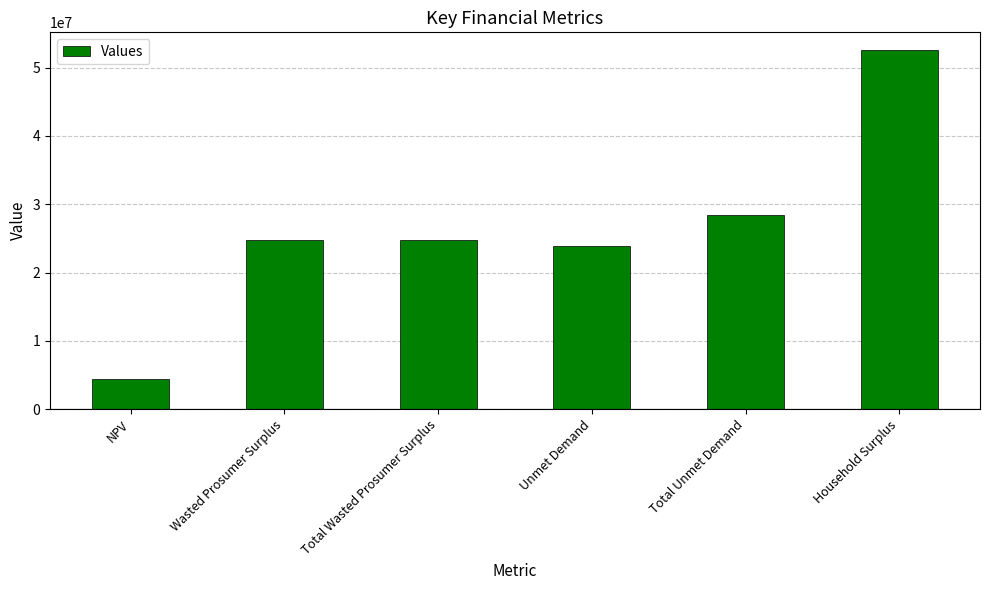

Reading left to right, what are all the values shown in this chart?

4469837.9	24830539.2	24830539.2	23850976.0	28424009.9	52541877.8